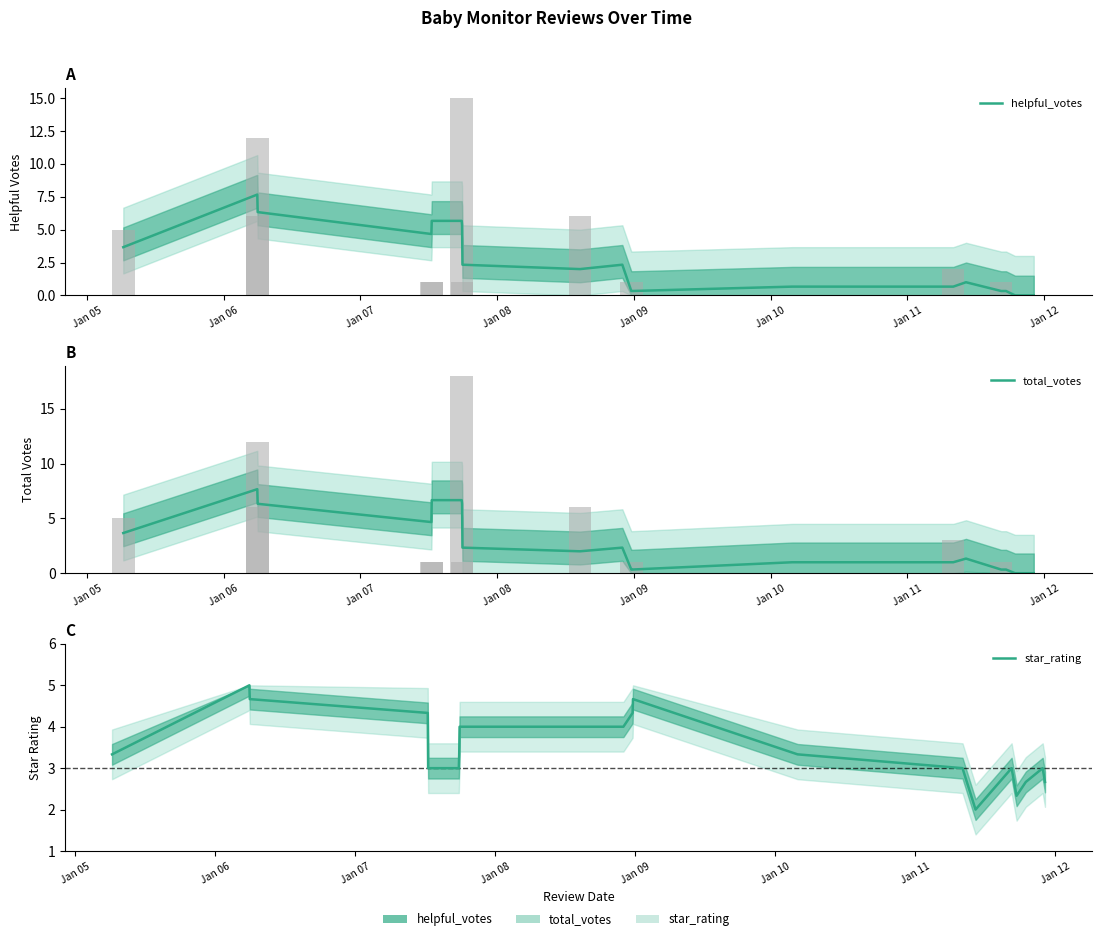

What is the difference between the maximum and minimum values in the helpful_votes series?

7.7